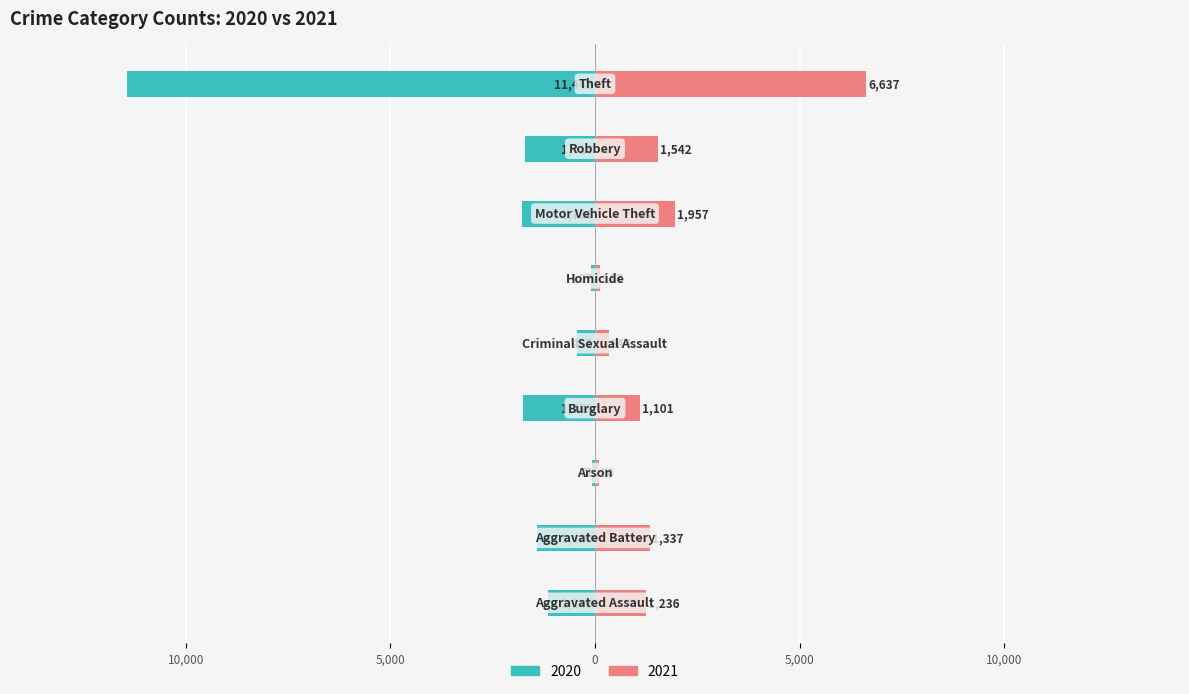

Which series has the largest range (max minus min)?

2020